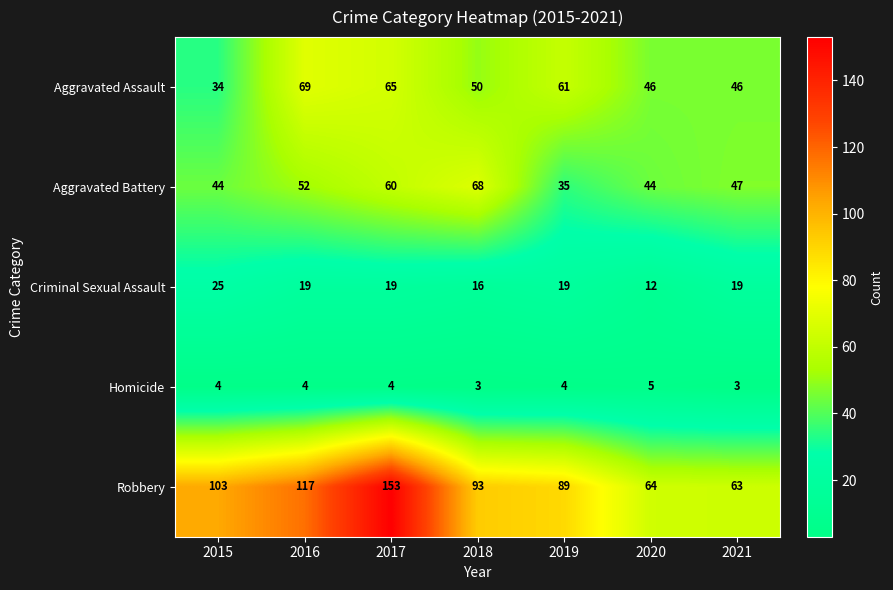

Is it true that Aggravated Battery equals 14 at 2021?

False